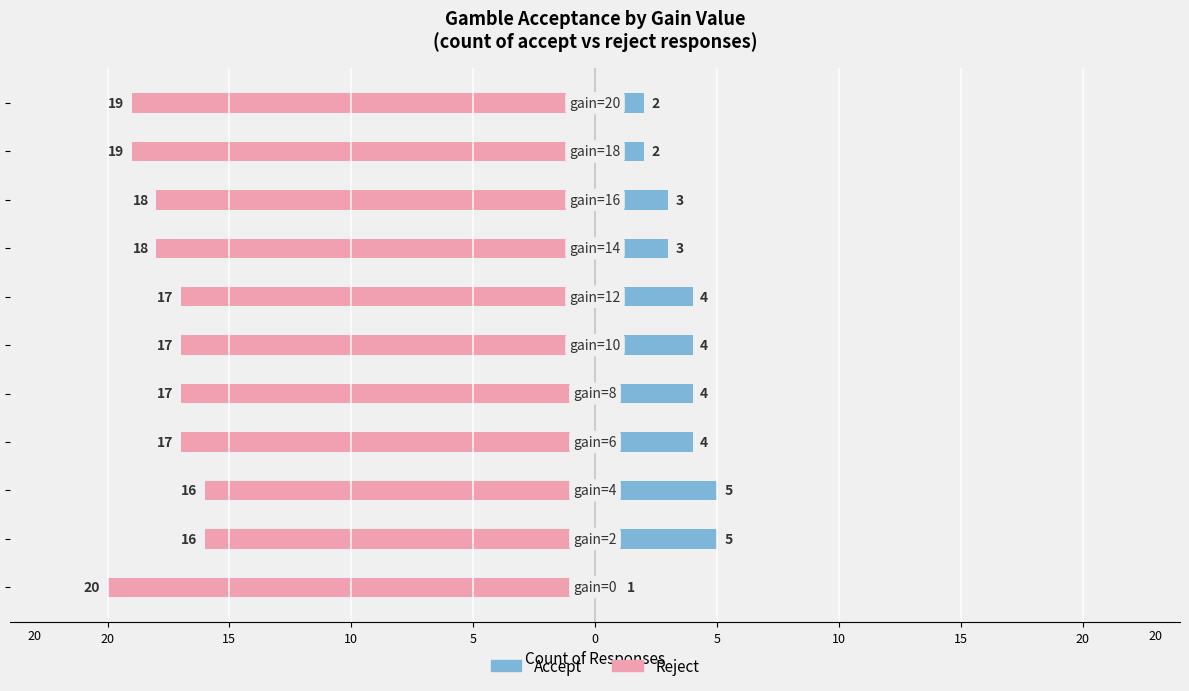

Which series changed the most between 15 and 10?

Accept